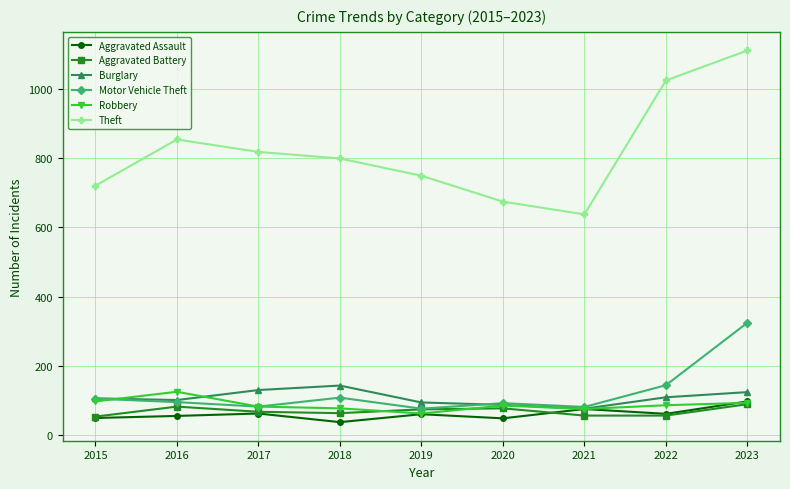

What is the sum of all Aggravated Assault values?

535